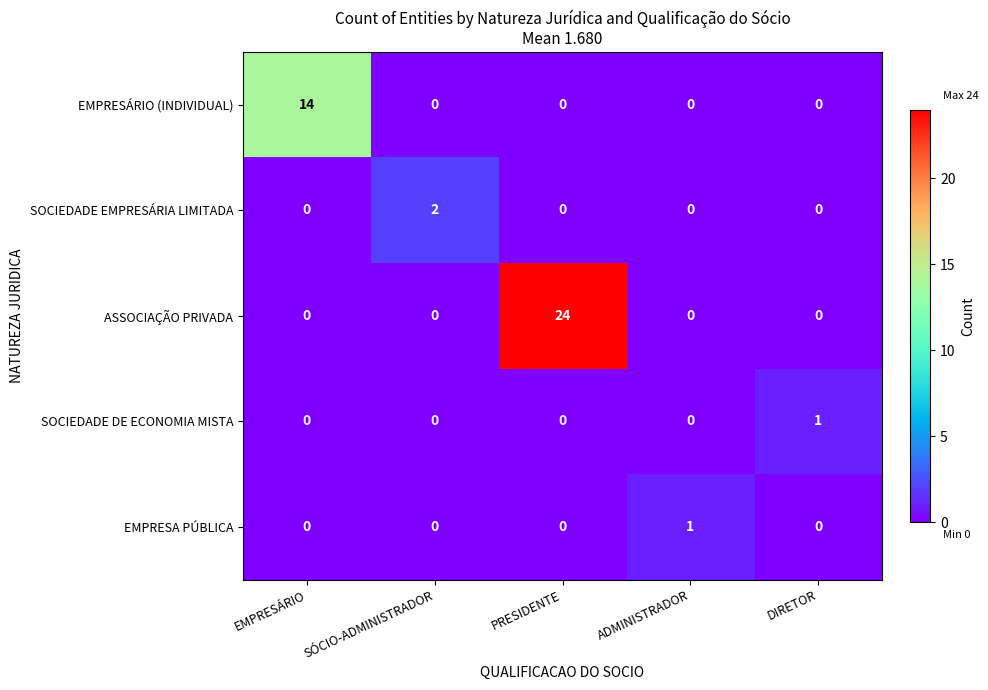

Is it true that EMPRESA PÚBLICA equals 1 at DIRETOR?

False